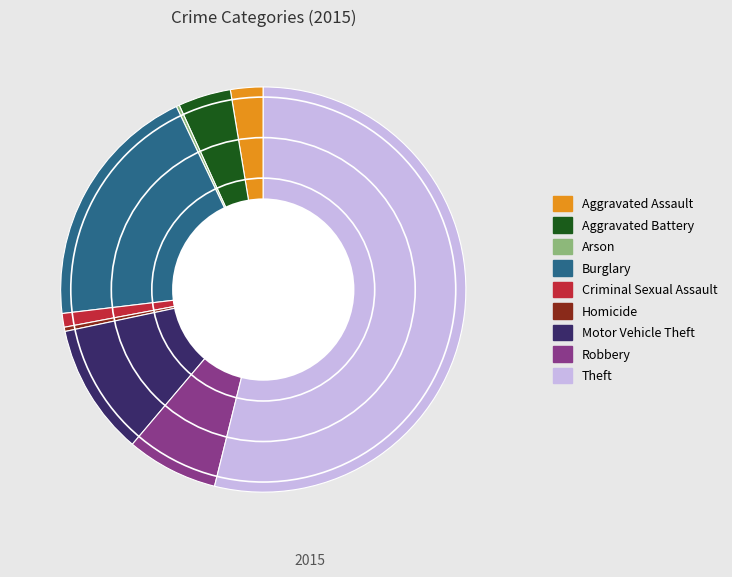

Is the sum of Aggravated Assault and Motor Vehicle Theft greater than half?

No